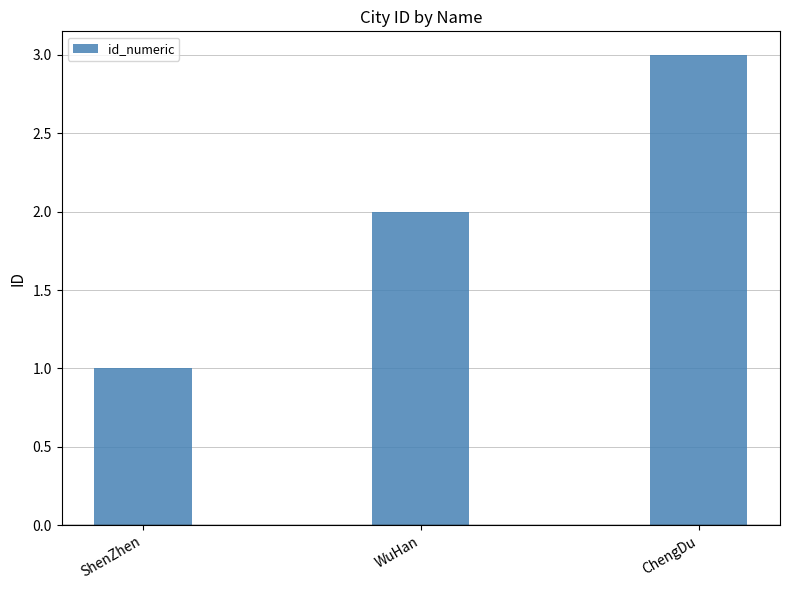

How many values are below 2?

1